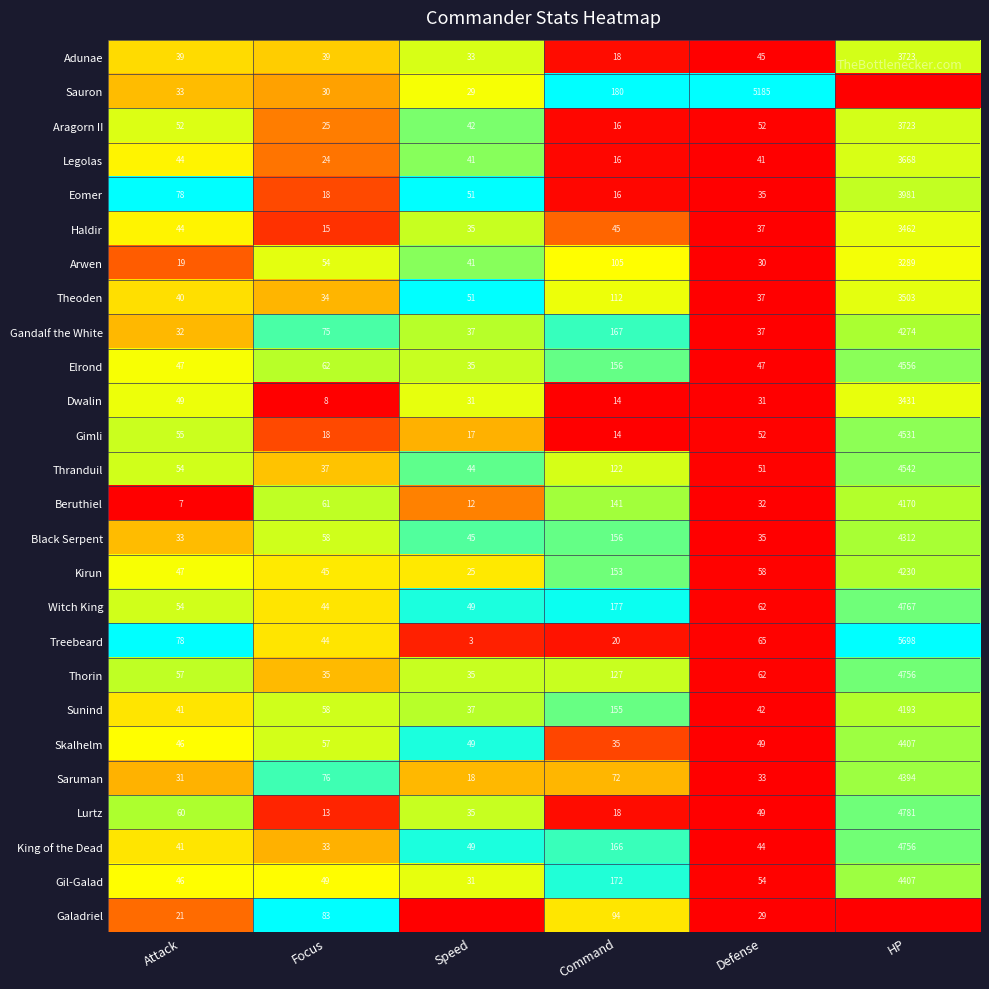

The Saruman series shows 0.5 at Speed. True or false?

False